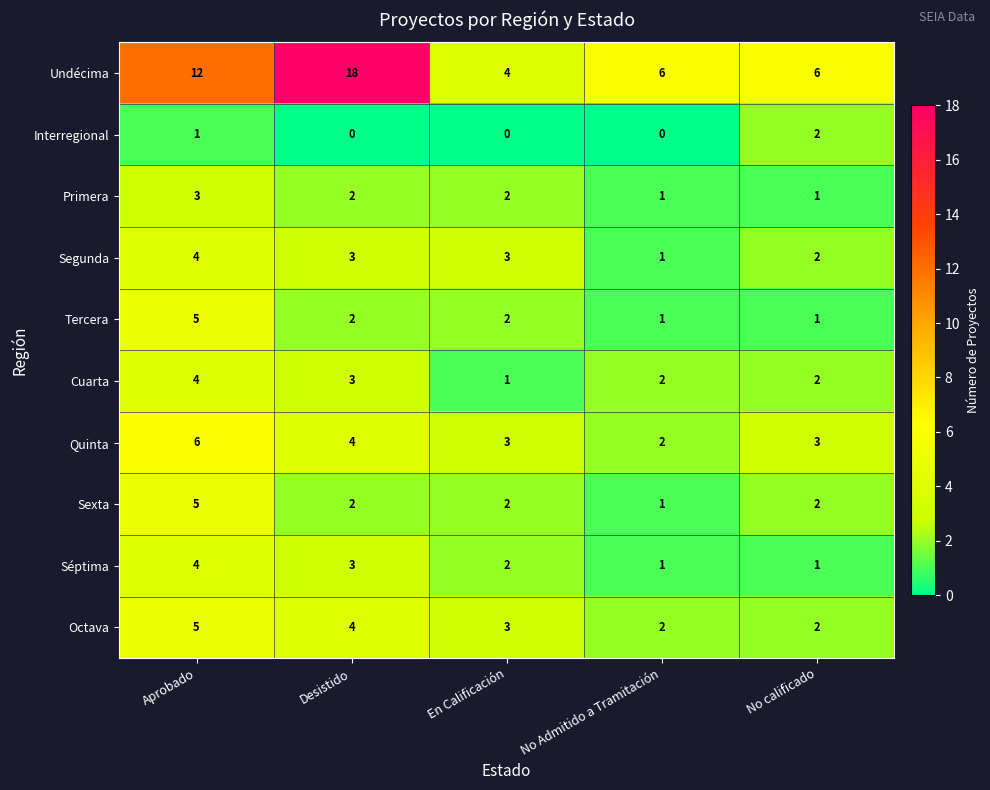

True or false: Cuarta has a value of 2 at No Admitido a Tramitación.

True